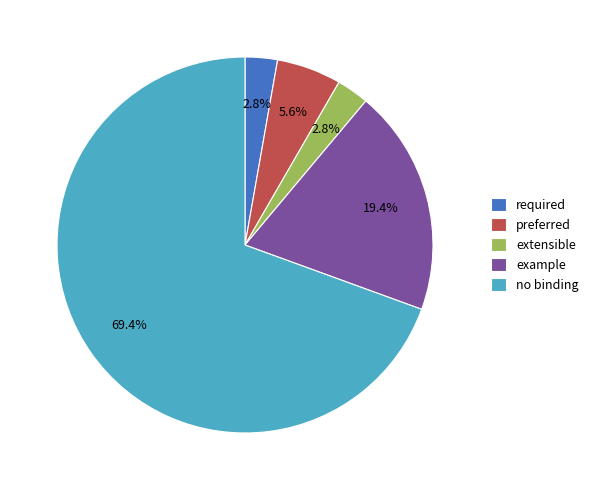

What percentage is NOT represented by required?

97.2%